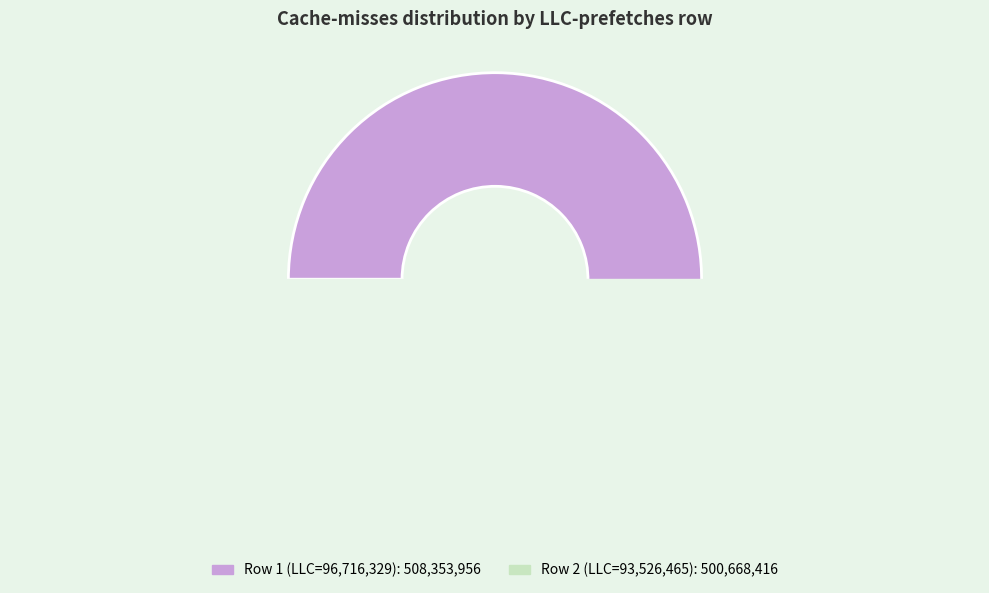

To the nearest percent, what portion does 96716329 represent?

50%